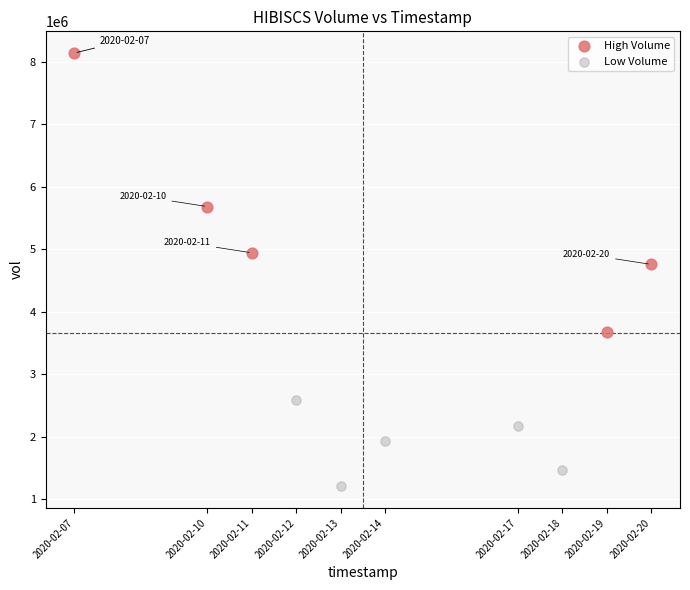

Which series has the widest spread of Y values?

High Volume